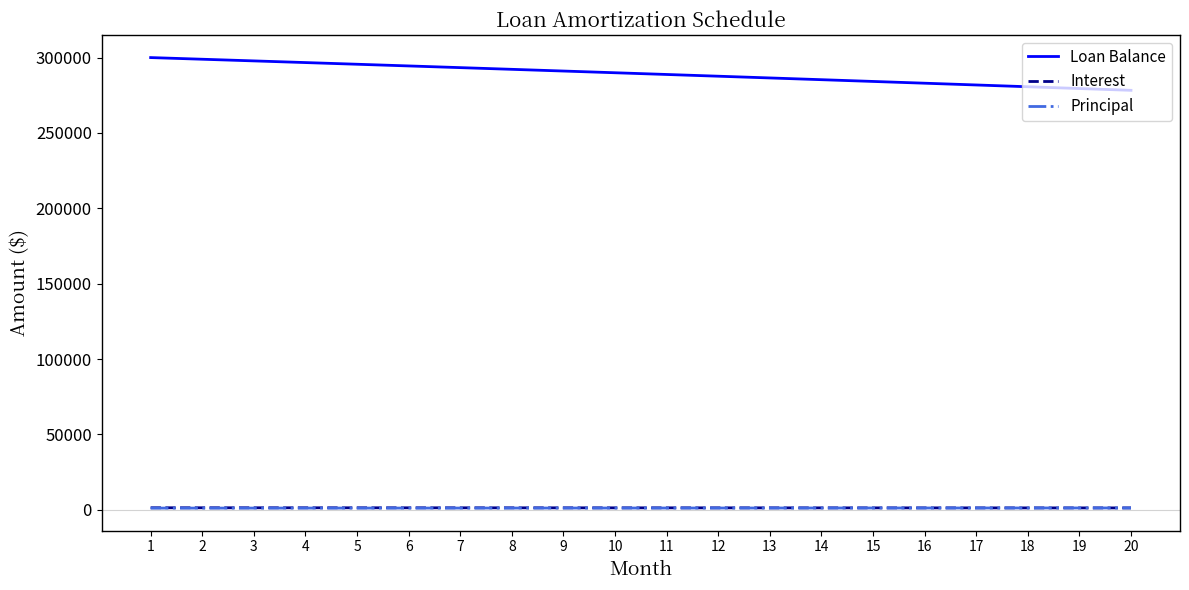

The value of Loan Balance at 19 is 392472.1. True or false?

False